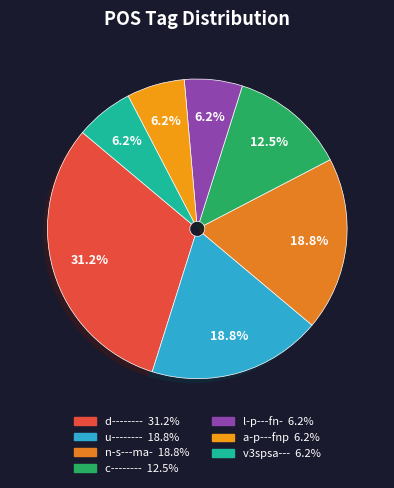

To the nearest percent, what portion does n-s---ma- represent?

19%